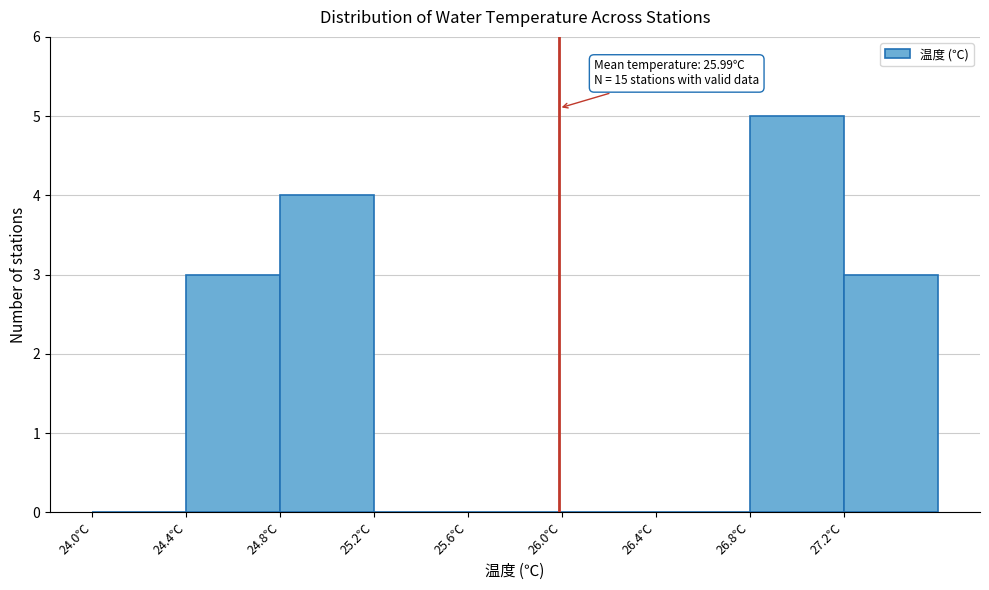

Over which range of the x-axis is the bar tallest?

26.8 to 27.2